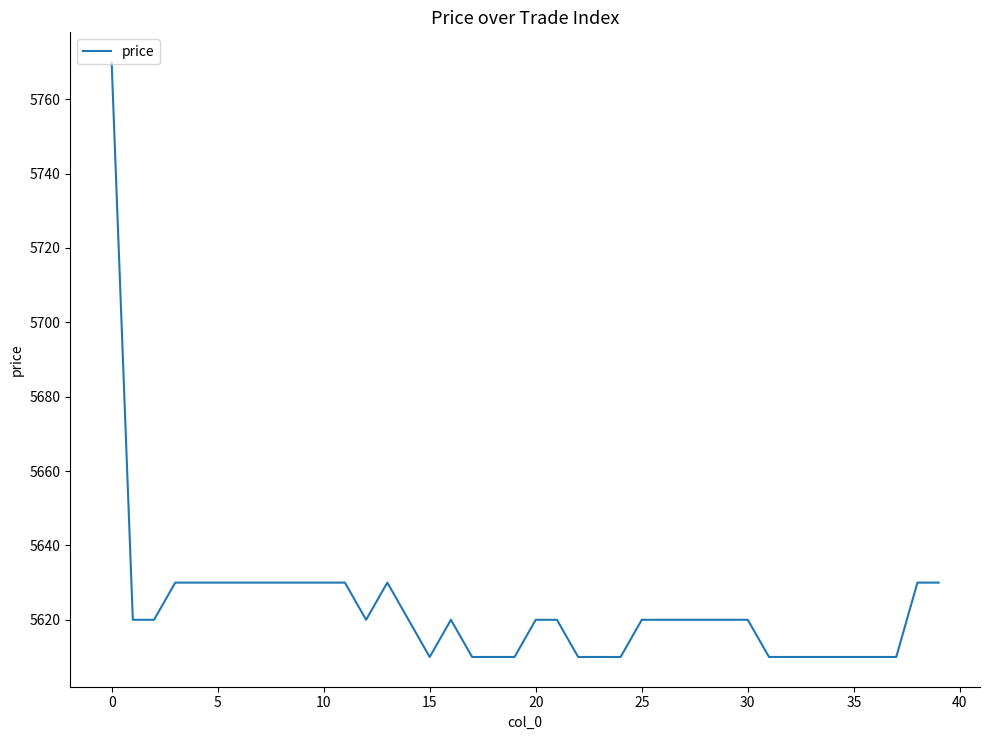

What is the minimum value shown in the chart?

5610